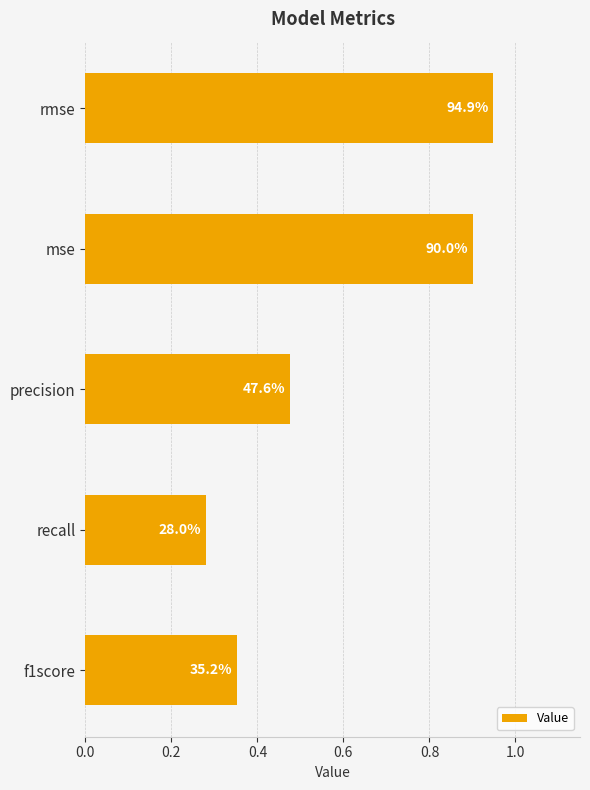

Does the chart contain any negative values?

No